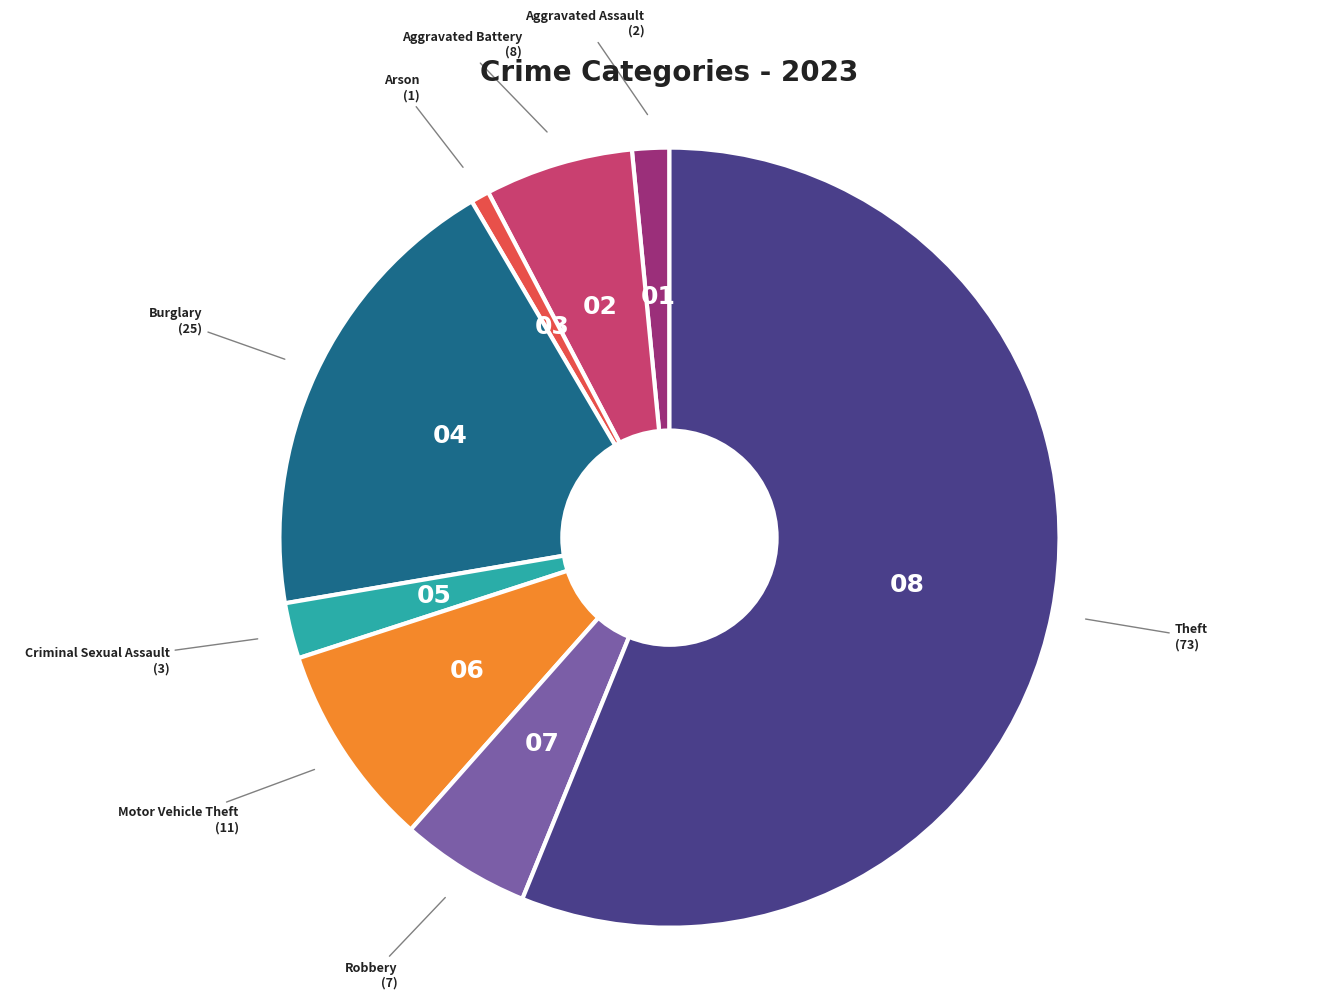

Is Robbery the majority of the pie?

No